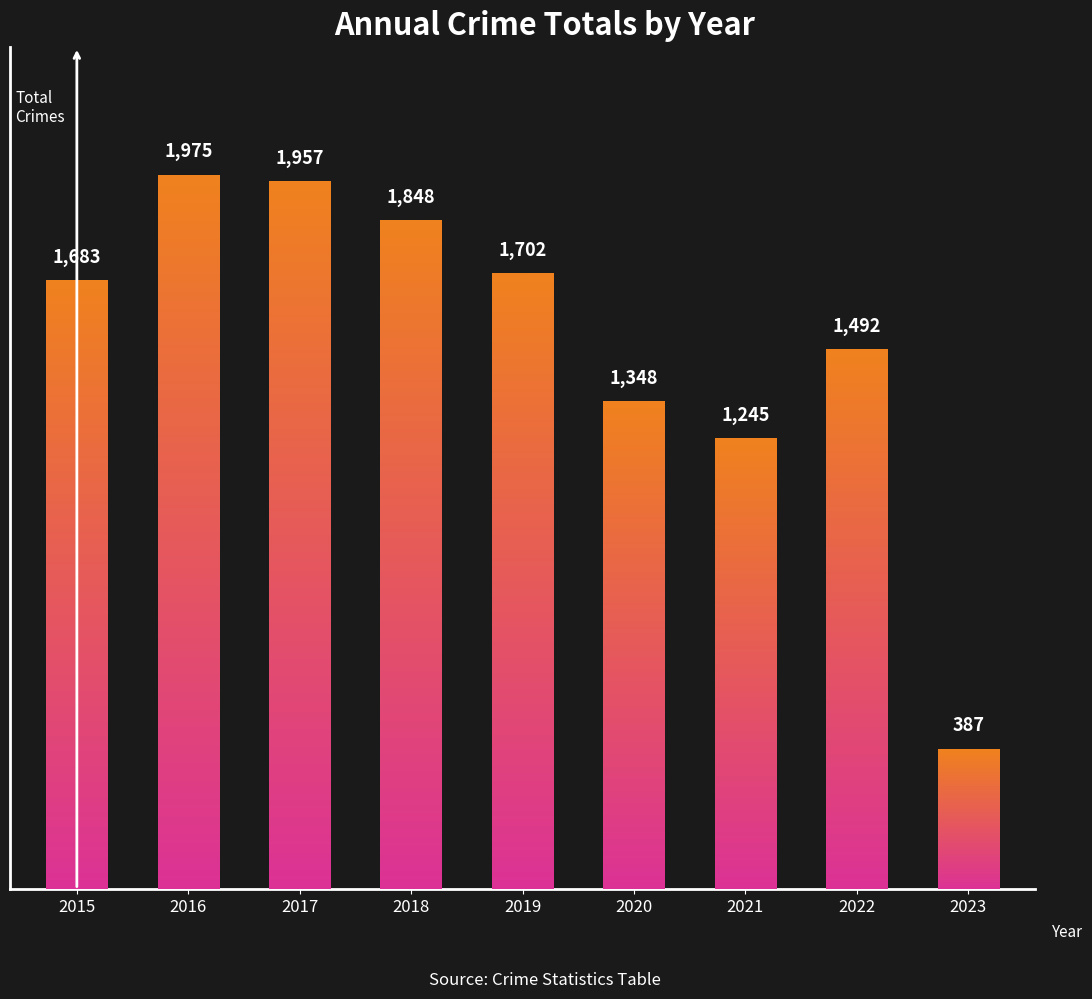

How many values are below 1683?

4